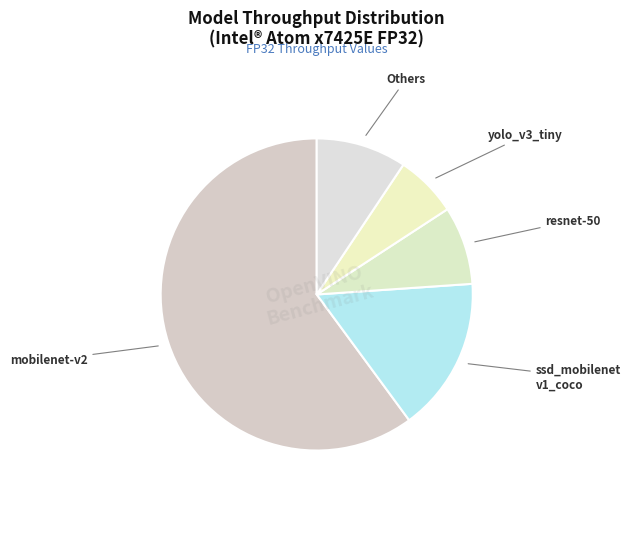

Which category has the biggest portion of the pie?

mobilenet-v2